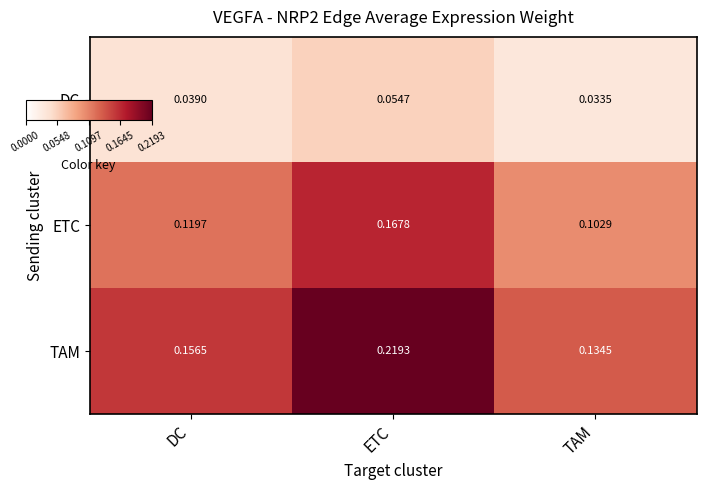

At ETC, list the series in order from smallest to largest.

DC, ETC, TAM